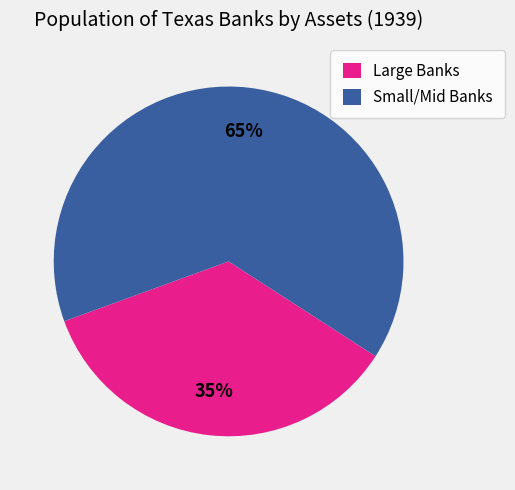

How many segments does this pie chart have?

2